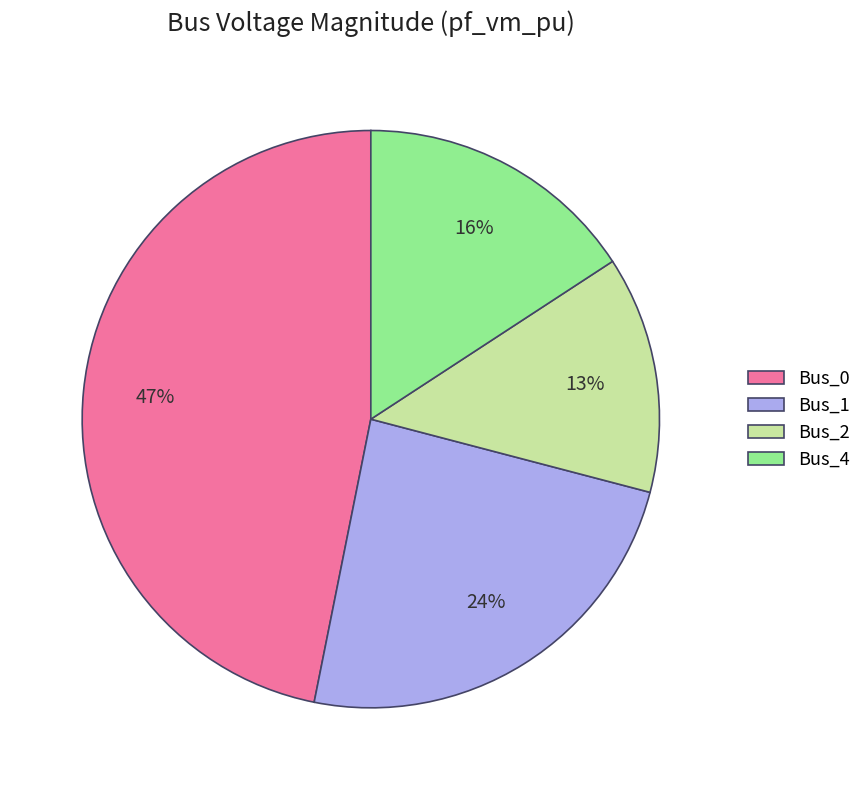

To the nearest percent, what is the average slice percentage?

25%